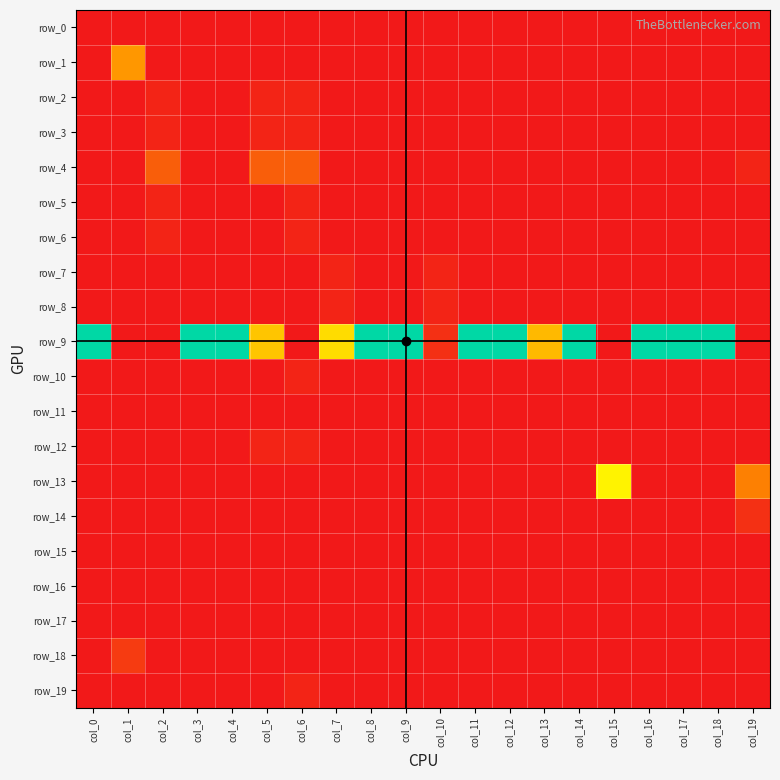

Reading left to right, transcribe all the data shown in this chart.

row_0: col_0=0.0	col_1=0.0	col_2=0.0	col_3=0.0	col_4=0.0	col_5=0.0	col_6=0.0	col_7=0.0	col_8=0.0	col_9=0.0	col_10=0.0	col_11=0.0	col_12=0.0	col_13=0.0	col_14=0.0	col_15=0.0	col_16=0.0	col_17=0.0	col_18=0.0	col_19=0.0
row_1: col_0=0.0	col_1=0.4	col_2=0.0	col_3=0.0	col_4=0.0	col_5=0.0	col_6=0.0	col_7=0.0	col_8=0.0	col_9=0.0	col_10=0.0	col_11=0.0	col_12=0.0	col_13=0.0	col_14=0.0	col_15=0.0	col_16=0.0	col_17=0.0	col_18=0.0	col_19=0.0
row_2: col_0=0.0	col_1=0.0	col_2=0.0	col_3=0.0	col_4=0.0	col_5=0.0	col_6=0.0	col_7=0.0	col_8=0.0	col_9=0.0	col_10=0.0	col_11=0.0	col_12=0.0	col_13=0.0	col_14=0.0	col_15=0.0	col_16=0.0	col_17=0.0	col_18=0.0	col_19=0.0
row_3: col_0=0.0	col_1=0.0	col_2=0.0	col_3=0.0	col_4=0.0	col_5=0.0	col_6=0.0	col_7=0.0	col_8=0.0	col_9=0.0	col_10=0.0	col_11=0.0	col_12=0.0	col_13=0.0	col_14=0.0	col_15=0.0	col_16=0.0	col_17=0.0	col_18=0.0	col_19=0.0
row_4: col_0=0.0	col_1=0.0	col_2=0.2	col_3=0.0	col_4=0.0	col_5=0.2	col_6=0.2	col_7=0.0	col_8=0.0	col_9=0.0	col_10=0.0	col_11=0.0	col_12=0.0	col_13=0.0	col_14=0.0	col_15=0.0	col_16=0.0	col_17=0.0	col_18=0.0	col_19=0.0
row_5: col_0=0.0	col_1=0.0	col_2=0.0	col_3=0.0	col_4=0.0	col_5=0.0	col_6=0.0	col_7=0.0	col_8=0.0	col_9=0.0	col_10=0.0	col_11=0.0	col_12=0.0	col_13=0.0	col_14=0.0	col_15=0.0	col_16=0.0	col_17=0.0	col_18=0.0	col_19=0.0
row_6: col_0=0.0	col_1=0.0	col_2=0.0	col_3=0.0	col_4=0.0	col_5=0.0	col_6=0.0	col_7=0.0	col_8=0.0	col_9=0.0	col_10=0.0	col_11=0.0	col_12=0.0	col_13=0.0	col_14=0.0	col_15=0.0	col_16=0.0	col_17=0.0	col_18=0.0	col_19=0.0
row_7: col_0=0.0	col_1=0.0	col_2=0.0	col_3=0.0	col_4=0.0	col_5=0.0	col_6=0.0	col_7=0.0	col_8=0.0	col_9=0.0	col_10=0.0	col_11=0.0	col_12=0.0	col_13=0.0	col_14=0.0	col_15=0.0	col_16=0.0	col_17=0.0	col_18=0.0	col_19=0.0
row_8: col_0=0.0	col_1=0.0	col_2=0.0	col_3=0.0	col_4=0.0	col_5=0.0	col_6=0.0	col_7=0.0	col_8=0.0	col_9=0.0	col_10=0.0	col_11=0.0	col_12=0.0	col_13=0.0	col_14=0.0	col_15=0.0	col_16=0.0	col_17=0.0	col_18=0.0	col_19=0.0
row_9: col_0=1.0	col_1=0.0	col_2=0.0	col_3=1.0	col_4=1.0	col_5=0.5	col_6=0.0	col_7=0.6	col_8=1.0	col_9=1.0	col_10=0.1	col_11=1.0	col_12=1.0	col_13=0.5	col_14=1.0	col_15=0.0	col_16=1.0	col_17=1.0	col_18=1.0	col_19=0.0
row_10: col_0=0.0	col_1=0.0	col_2=0.0	col_3=0.0	col_4=0.0	col_5=0.0	col_6=0.0	col_7=0.0	col_8=0.0	col_9=0.0	col_10=0.0	col_11=0.0	col_12=0.0	col_13=0.0	col_14=0.0	col_15=0.0	col_16=0.0	col_17=0.0	col_18=0.0	col_19=0.0
row_11: col_0=0.0	col_1=0.0	col_2=0.0	col_3=0.0	col_4=0.0	col_5=0.0	col_6=0.0	col_7=0.0	col_8=0.0	col_9=0.0	col_10=0.0	col_11=0.0	col_12=0.0	col_13=0.0	col_14=0.0	col_15=0.0	col_16=0.0	col_17=0.0	col_18=0.0	col_19=0.0
row_12: col_0=0.0	col_1=0.0	col_2=0.0	col_3=0.0	col_4=0.0	col_5=0.0	col_6=0.0	col_7=0.0	col_8=0.0	col_9=0.0	col_10=0.0	col_11=0.0	col_12=0.0	col_13=0.0	col_14=0.0	col_15=0.0	col_16=0.0	col_17=0.0	col_18=0.0	col_19=0.0
row_13: col_0=0.0	col_1=0.0	col_2=0.0	col_3=0.0	col_4=0.0	col_5=0.0	col_6=0.0	col_7=0.0	col_8=0.0	col_9=0.0	col_10=0.0	col_11=0.0	col_12=0.0	col_13=0.0	col_14=0.0	col_15=0.6	col_16=0.0	col_17=0.0	col_18=0.0	col_19=0.3
row_14: col_0=0.0	col_1=0.0	col_2=0.0	col_3=0.0	col_4=0.0	col_5=0.0	col_6=0.0	col_7=0.0	col_8=0.0	col_9=0.0	col_10=0.0	col_11=0.0	col_12=0.0	col_13=0.0	col_14=0.0	col_15=0.0	col_16=0.0	col_17=0.0	col_18=0.0	col_19=0.1
row_15: col_0=0.0	col_1=0.0	col_2=0.0	col_3=0.0	col_4=0.0	col_5=0.0	col_6=0.0	col_7=0.0	col_8=0.0	col_9=0.0	col_10=0.0	col_11=0.0	col_12=0.0	col_13=0.0	col_14=0.0	col_15=0.0	col_16=0.0	col_17=0.0	col_18=0.0	col_19=0.0
row_16: col_0=0.0	col_1=0.0	col_2=0.0	col_3=0.0	col_4=0.0	col_5=0.0	col_6=0.0	col_7=0.0	col_8=0.0	col_9=0.0	col_10=0.0	col_11=0.0	col_12=0.0	col_13=0.0	col_14=0.0	col_15=0.0	col_16=0.0	col_17=0.0	col_18=0.0	col_19=0.0
row_17: col_0=0.0	col_1=0.0	col_2=0.0	col_3=0.0	col_4=0.0	col_5=0.0	col_6=0.0	col_7=0.0	col_8=0.0	col_9=0.0	col_10=0.0	col_11=0.0	col_12=0.0	col_13=0.0	col_14=0.0	col_15=0.0	col_16=0.0	col_17=0.0	col_18=0.0	col_19=0.0
row_18: col_0=0.0	col_1=0.1	col_2=0.0	col_3=0.0	col_4=0.0	col_5=0.0	col_6=0.0	col_7=0.0	col_8=0.0	col_9=0.0	col_10=0.0	col_11=0.0	col_12=0.0	col_13=0.0	col_14=0.0	col_15=0.0	col_16=0.0	col_17=0.0	col_18=0.0	col_19=0.0
row_19: col_0=0.0	col_1=0.0	col_2=0.0	col_3=0.0	col_4=0.0	col_5=0.0	col_6=0.0	col_7=0.0	col_8=0.0	col_9=0.0	col_10=0.0	col_11=0.0	col_12=0.0	col_13=0.0	col_14=0.0	col_15=0.0	col_16=0.0	col_17=0.0	col_18=0.0	col_19=0.0